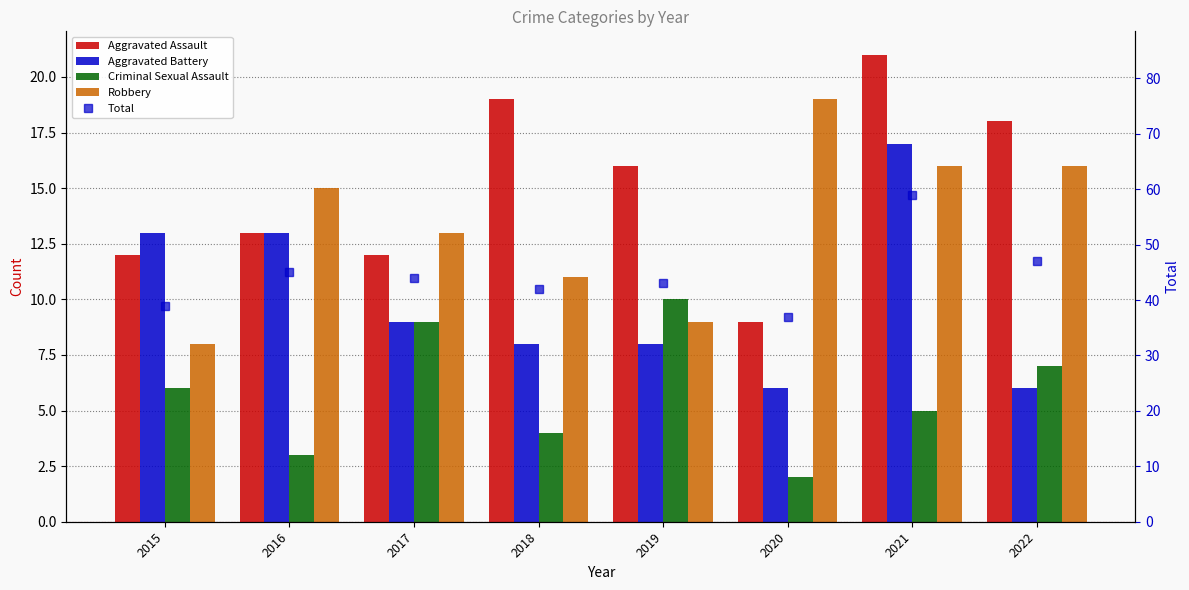

Rank the series at 2017 from lowest to highest value.

Aggravated Battery, Criminal Sexual Assault, Aggravated Assault, Robbery, Total